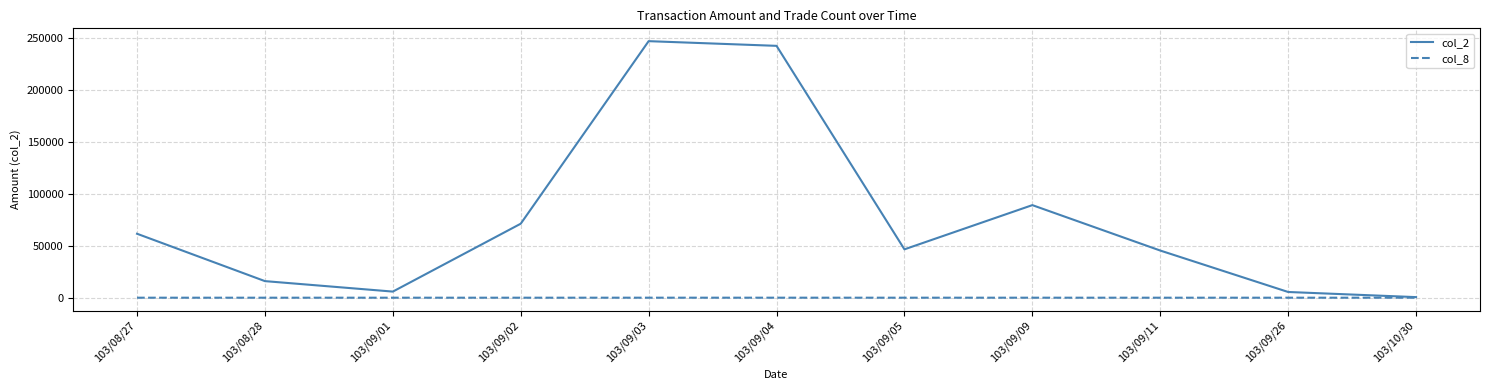

The value of col_2 at 103/09/09 is 49685. True or false?

False